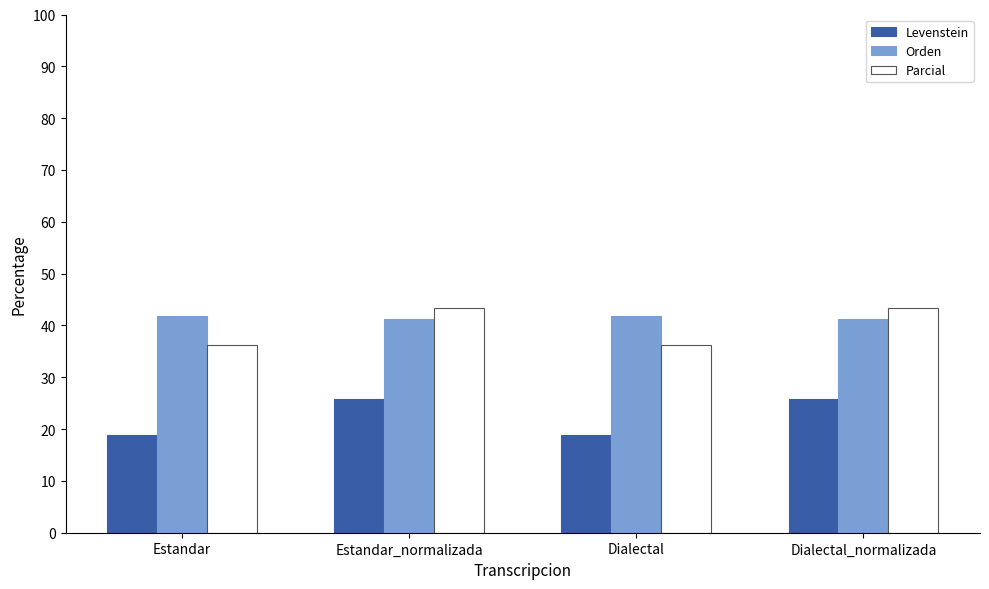

List the series in order of their peak value, highest first.

Parcial, Orden, Levenstein